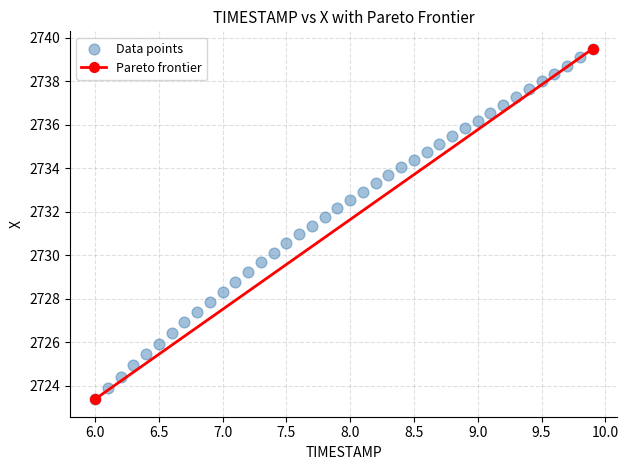

What is the range of Y values (max minus min)?

16.1